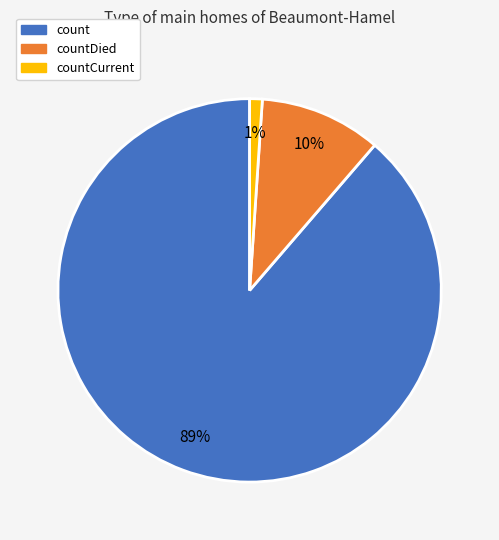

Does any single category account for the majority?

Yes